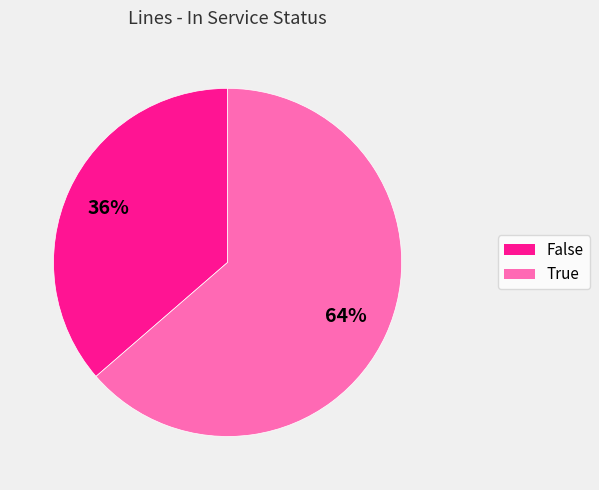

To the nearest percent, what is the combined percentage of True and False?

100%